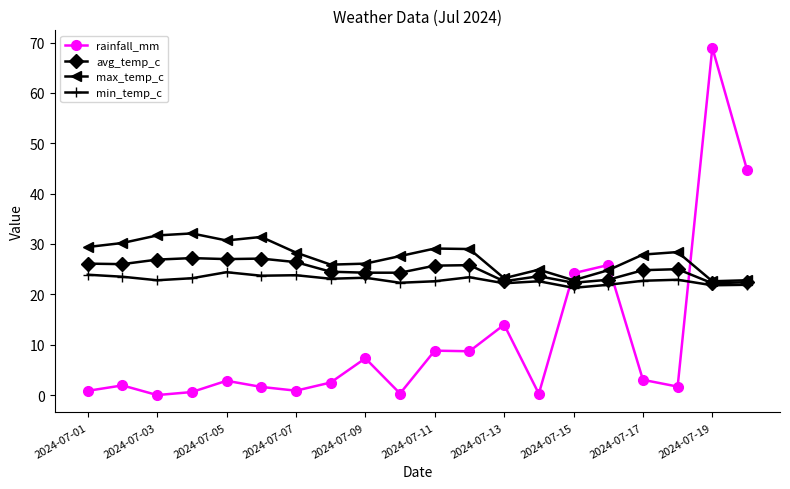

Count the number of data series in this chart.

4